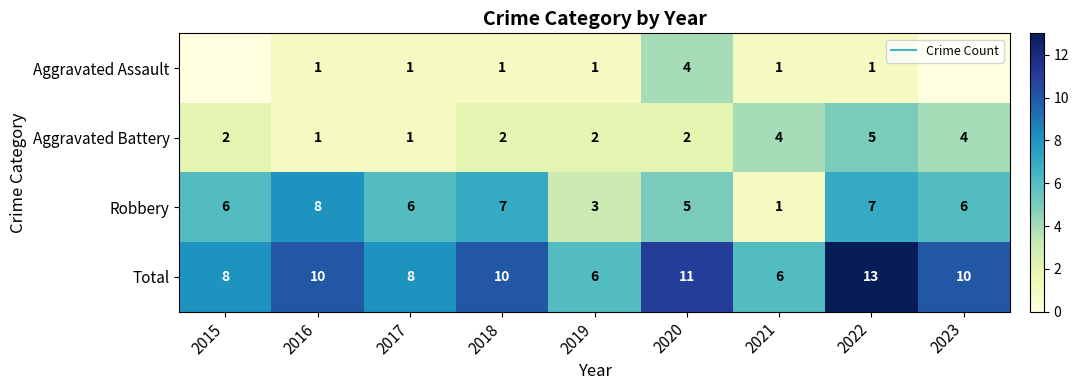

Which label corresponds to the largest value in the chart?

2022